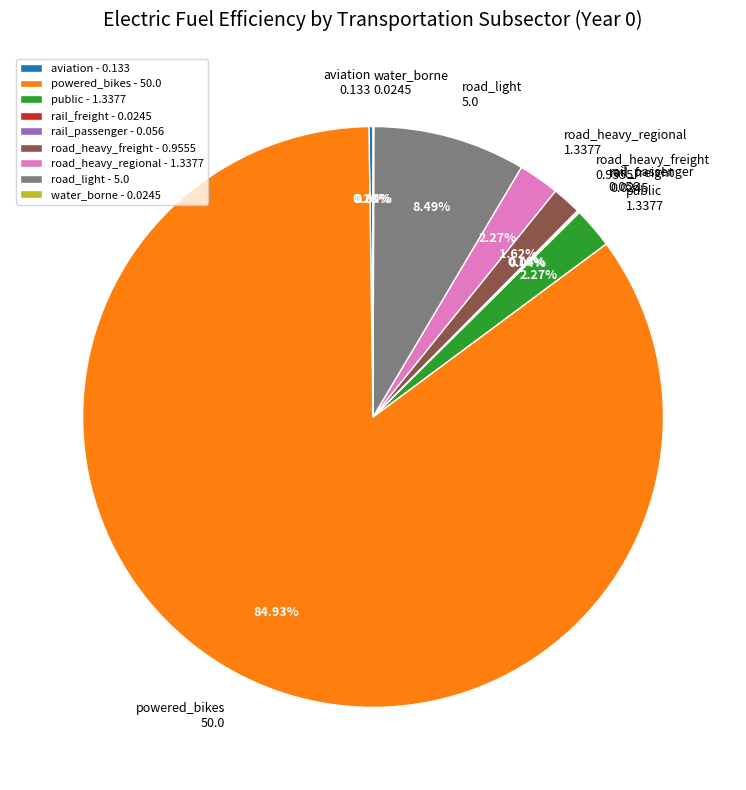

Is the sum of powered_bikes 50.0 and road_light 5.0 greater than half?

Yes